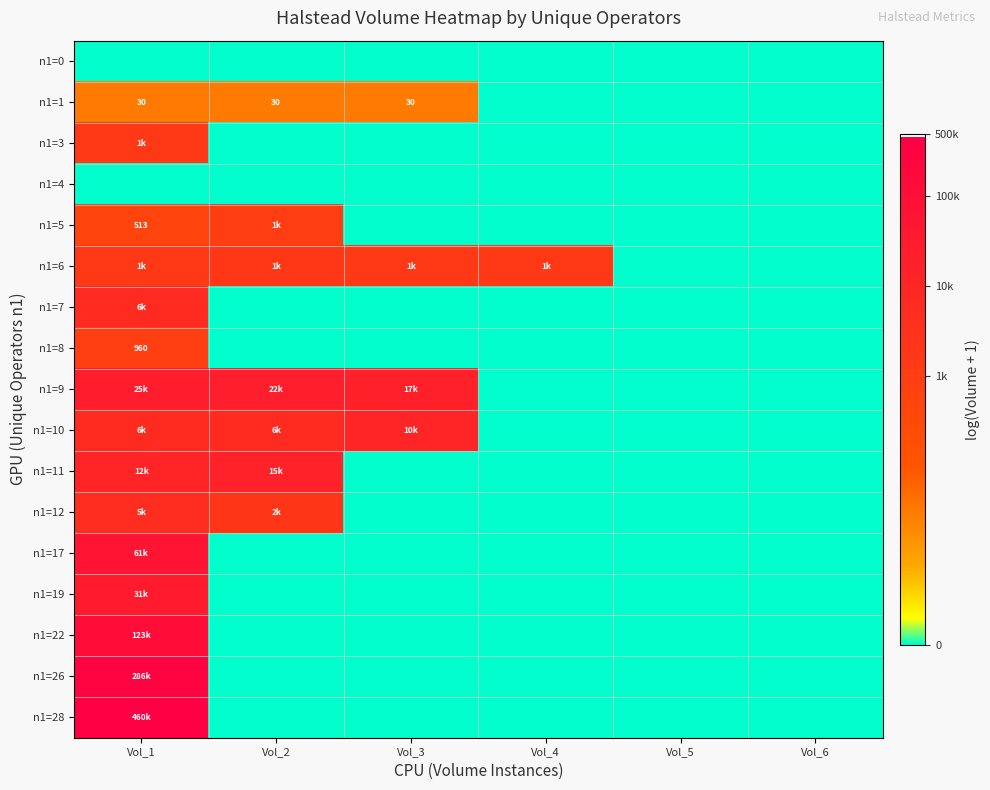

At which category is the sum across all series the highest?

Vol_1